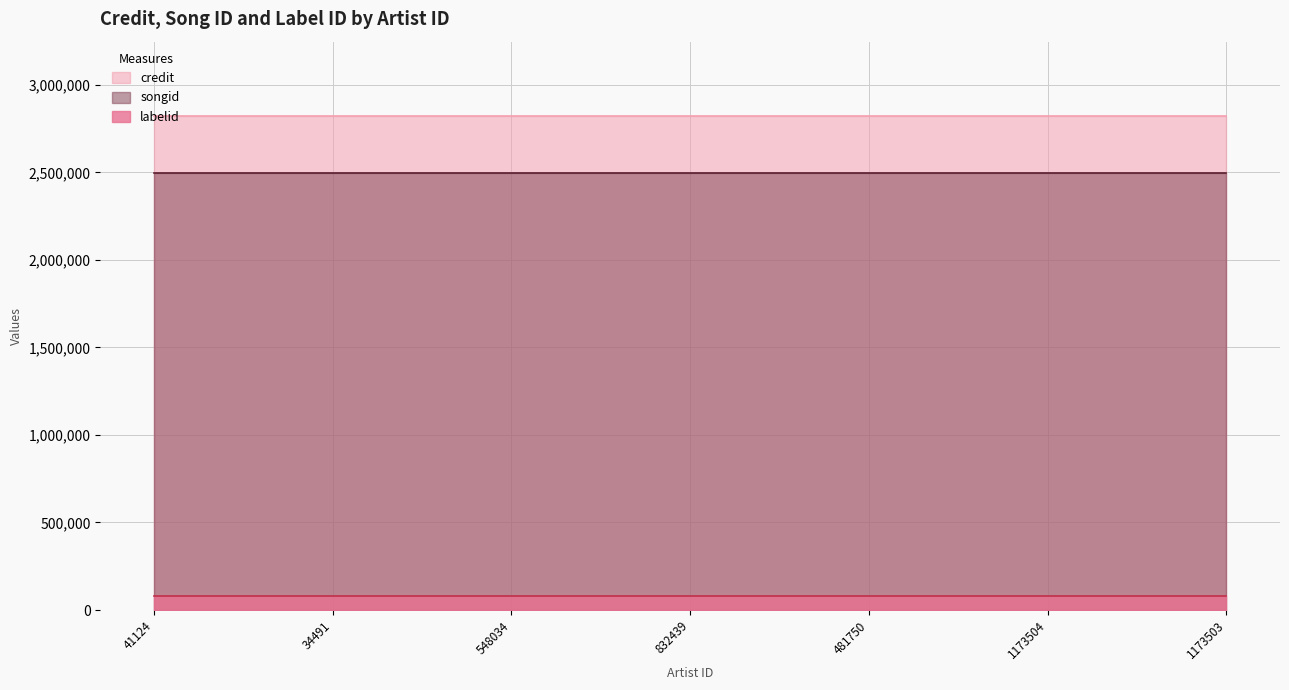

List the series in order of their peak value, lowest first.

labelid, songid, credit